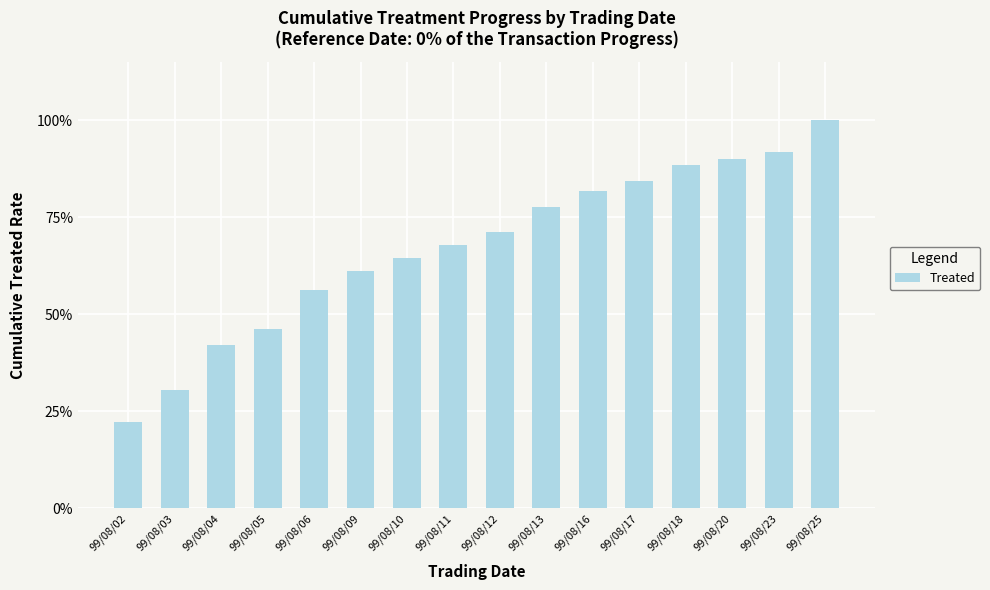

Approximately how many times larger is the value at 99/08/09 compared to 99/08/04?

1.5